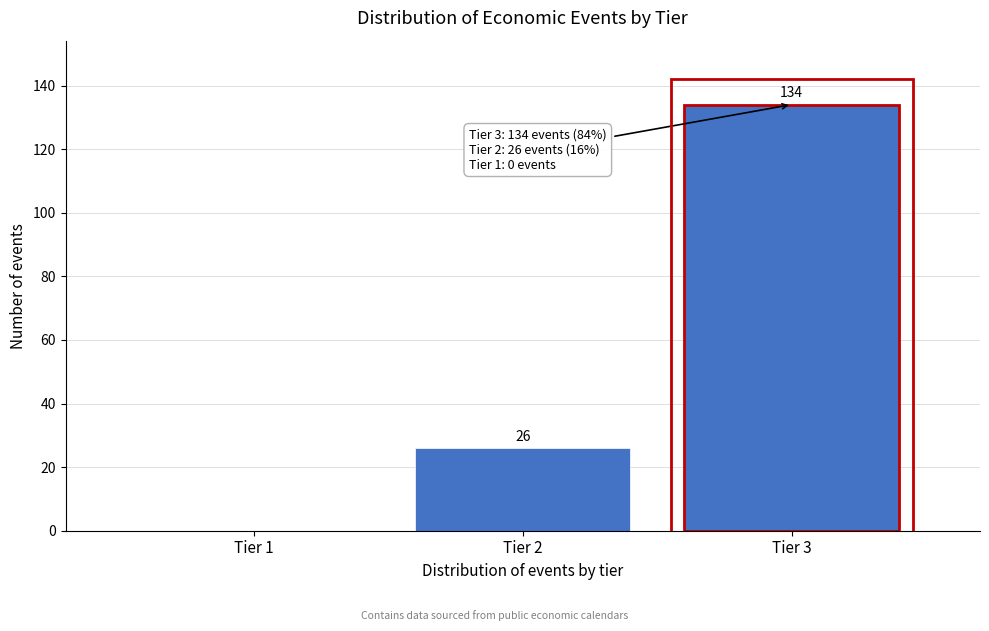

Reading right to left, transcribe all the data shown in this chart.

Tier 3=134	Tier 2=26	Tier 1=0